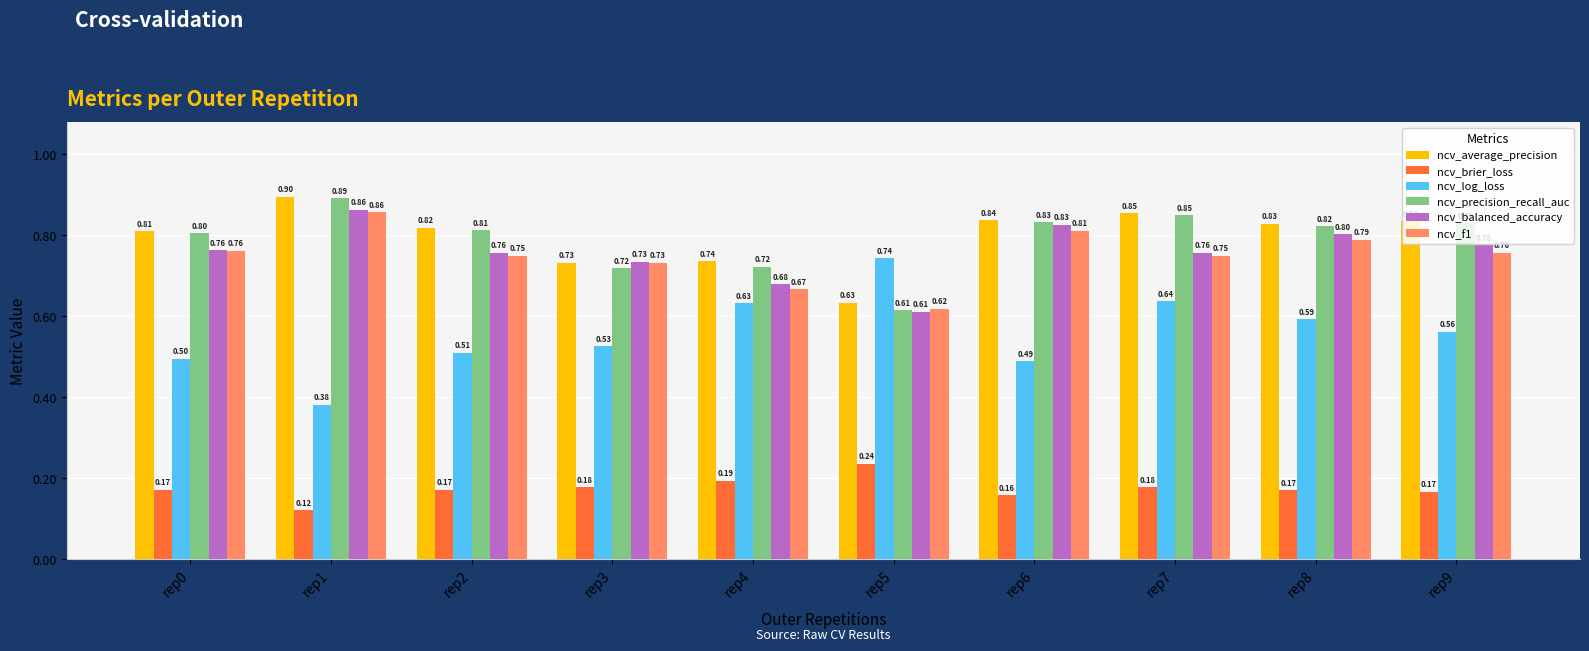

What are all the series names shown in the legend?

ncv_average_precision, ncv_brier_loss, ncv_log_loss, ncv_precision_recall_auc, ncv_balanced_accuracy, ncv_f1